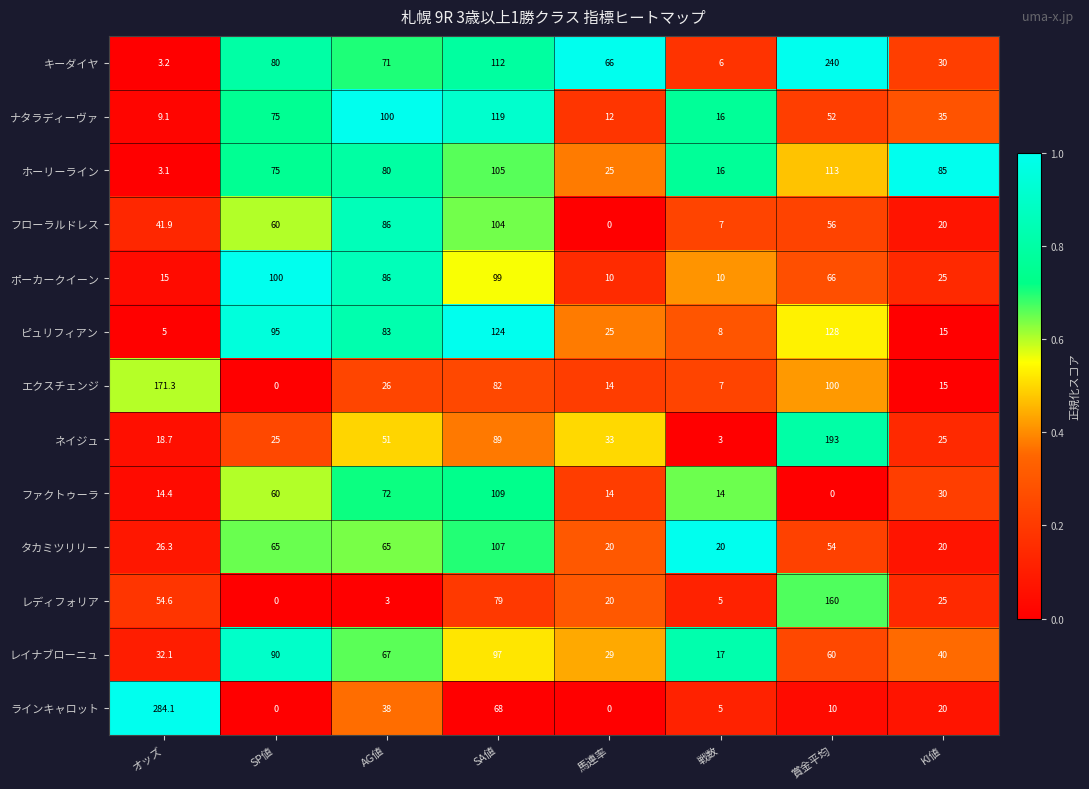

Between SP値 and SA値, which series saw the biggest shift?

エクスチェンジ